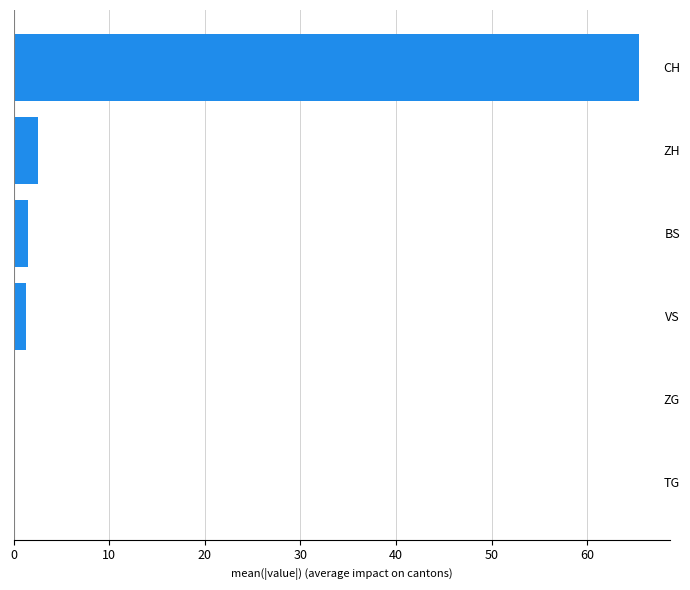

Is it true that the value at ZH is 2.6?

True